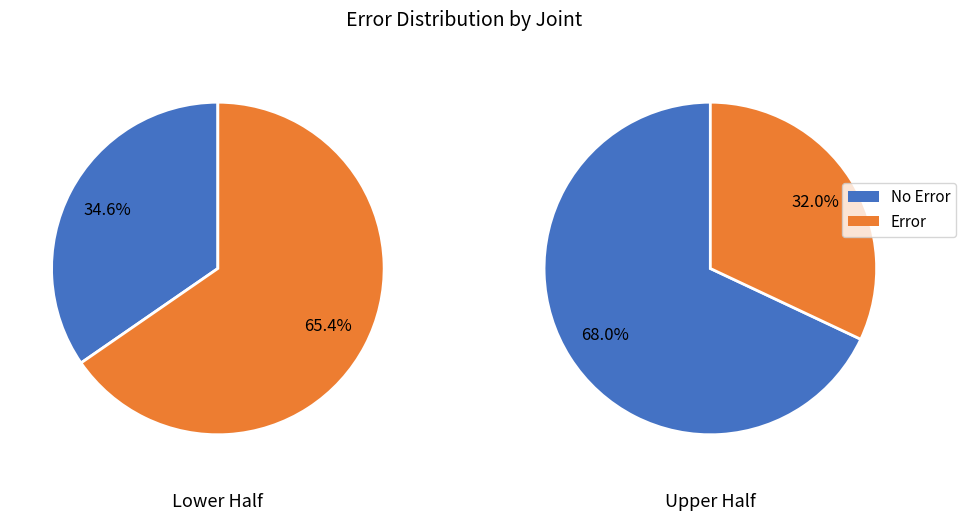

Is there any slice that represents more than half of the pie?

Yes